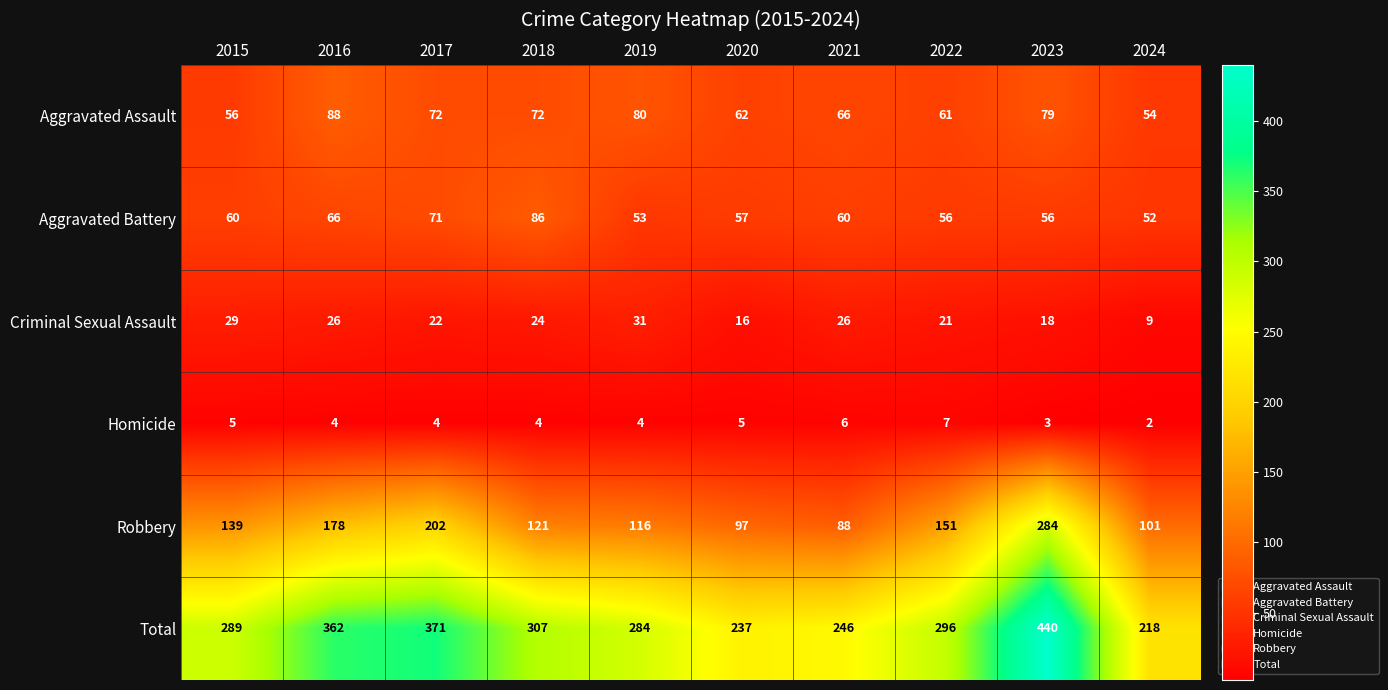

What is the greatest value displayed?

440